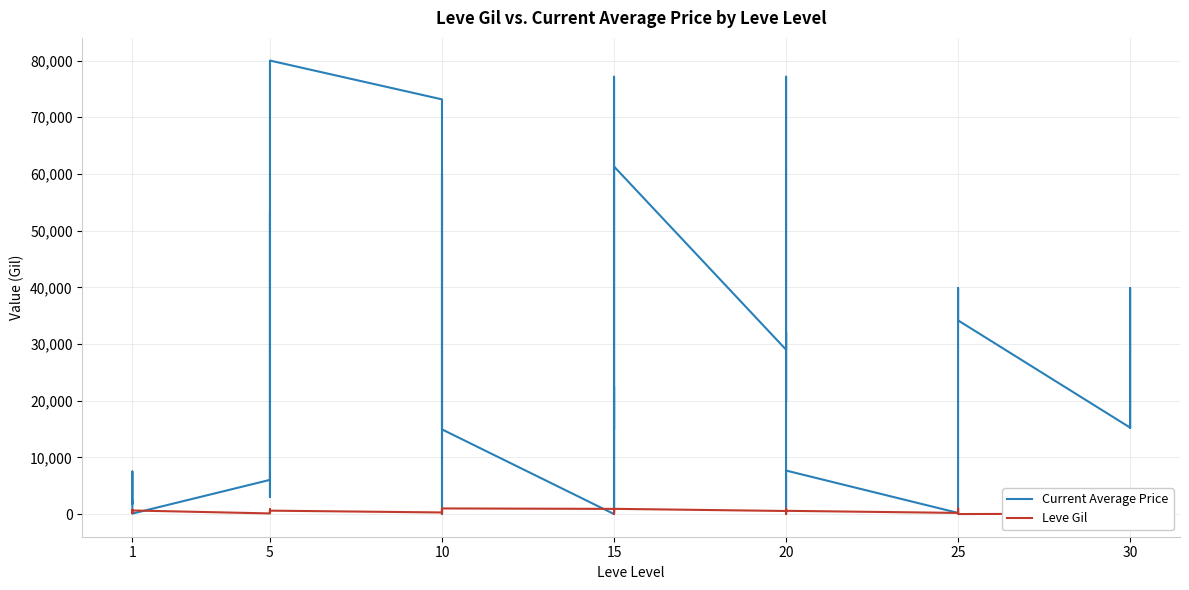

Where is the first local maximum for Leve Gil?

1